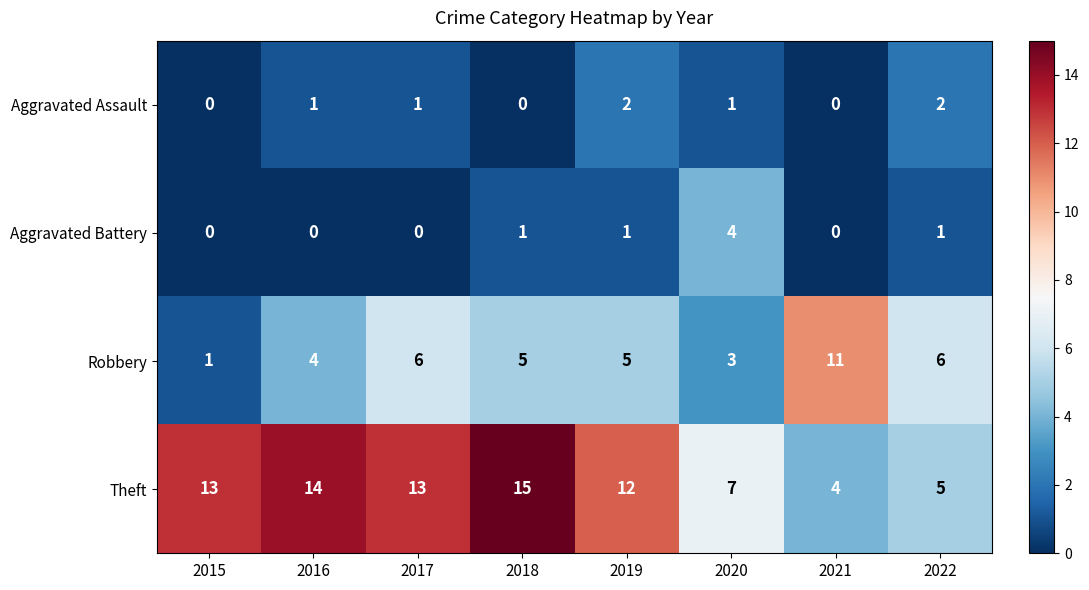

Rank the series by their maximum value, from lowest to highest.

Aggravated Assault, Aggravated Battery, Robbery, Theft